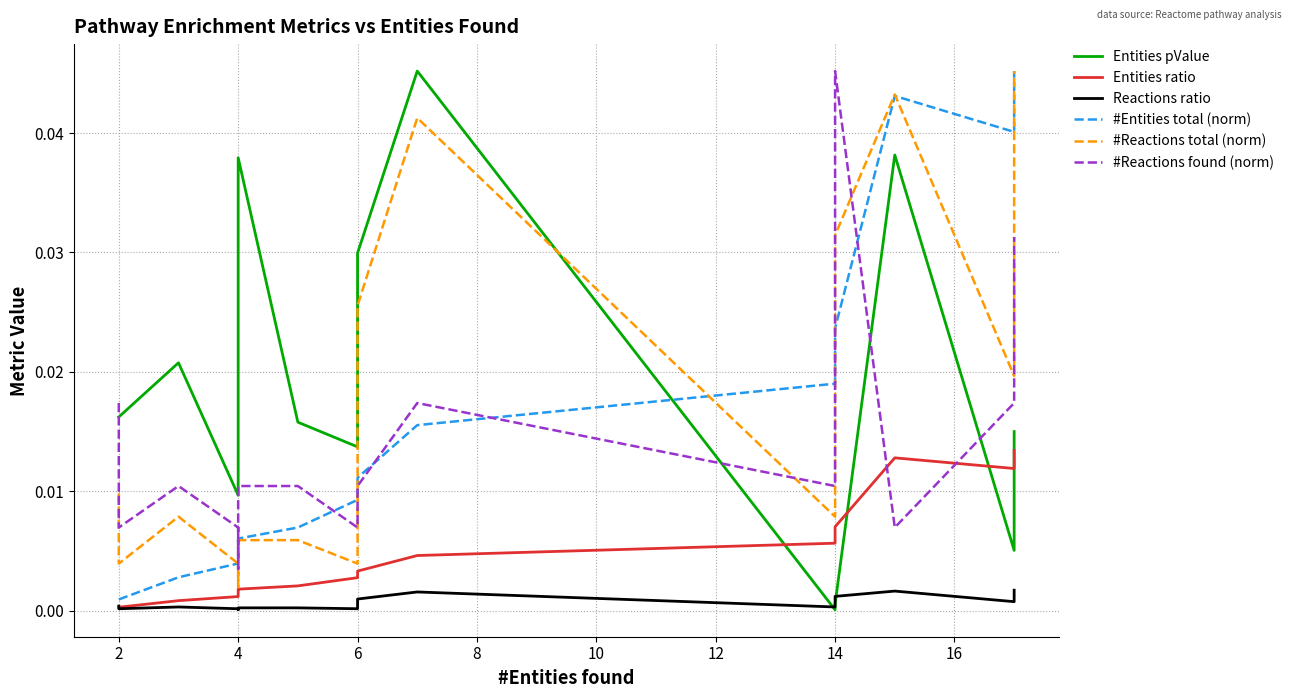

At how many categories does at least one series exceed 0?

20